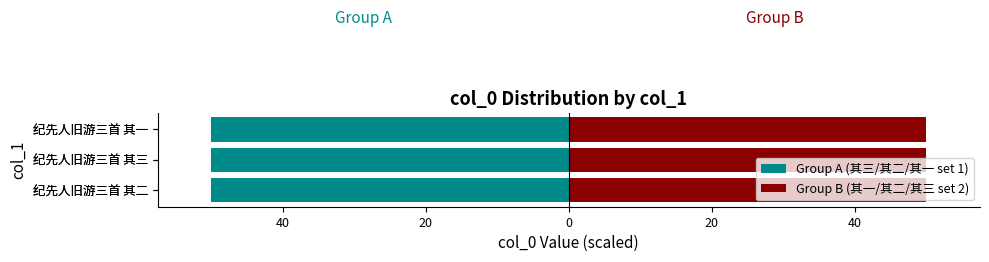

Rank the series at 纪先人旧游三首 其二 from lowest to highest value.

Group A (其三/其二/其一 set 1), Group B (其一/其二/其三 set 2)